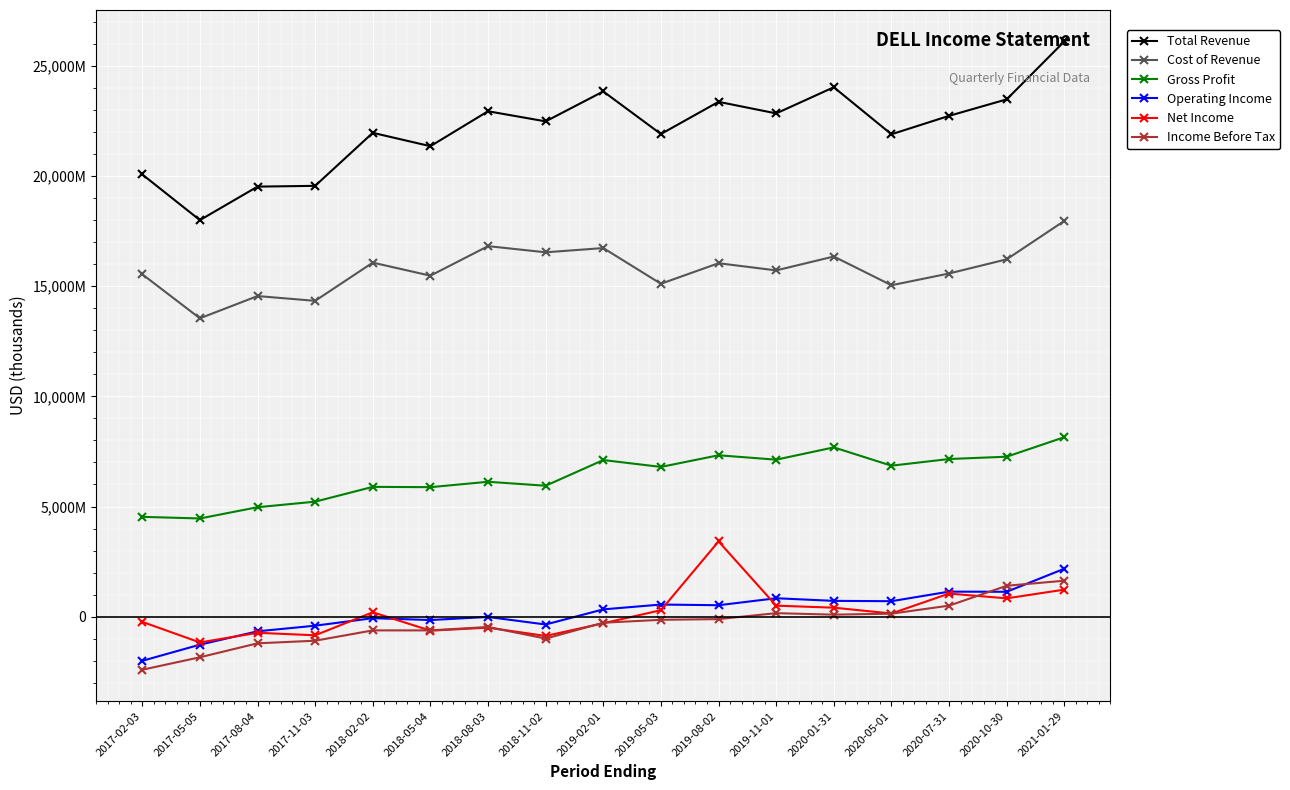

How many interior local valleys does the Gross Profit series have?

6